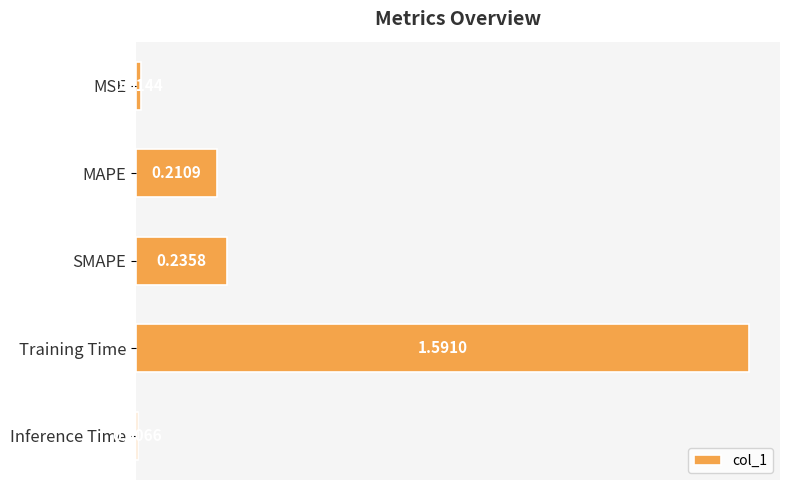

What is the sum of all values?

2.1